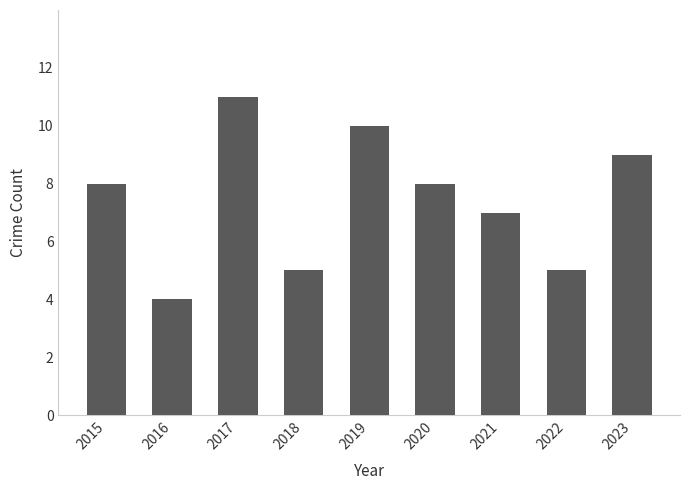

How many bars are there in total?

9